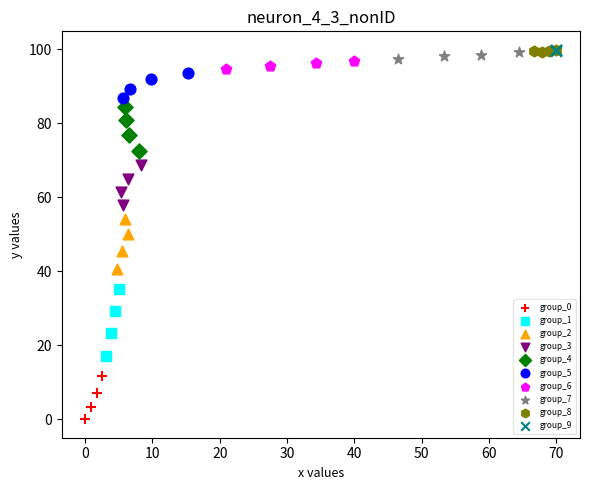

What are all the series names shown in the legend?

group_0, group_1, group_2, group_3, group_4, group_5, group_6, group_7, group_8, group_9